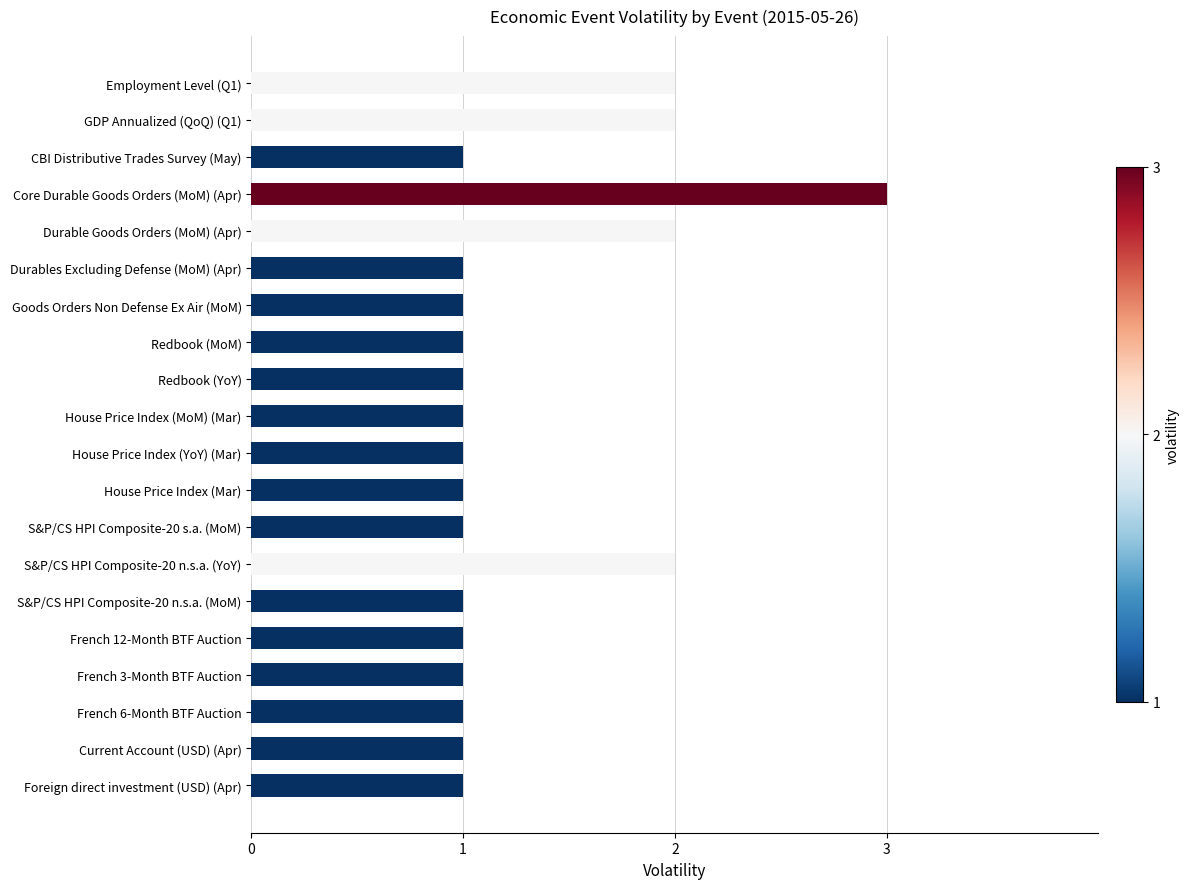

How many values are between 1 and 2?

19